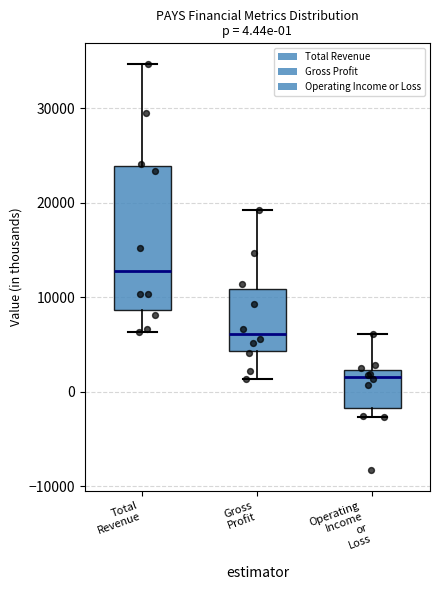

Comparing the boxes themselves (not the whiskers), which one is the tallest?

Total Revenue